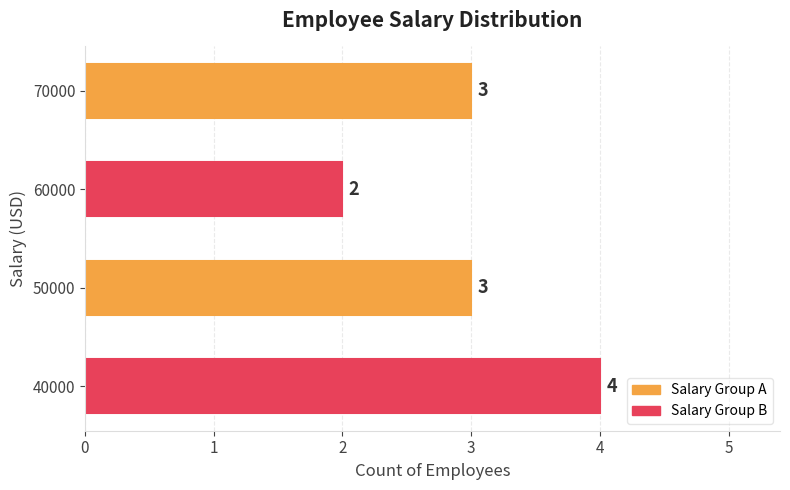

What is the average value?

3